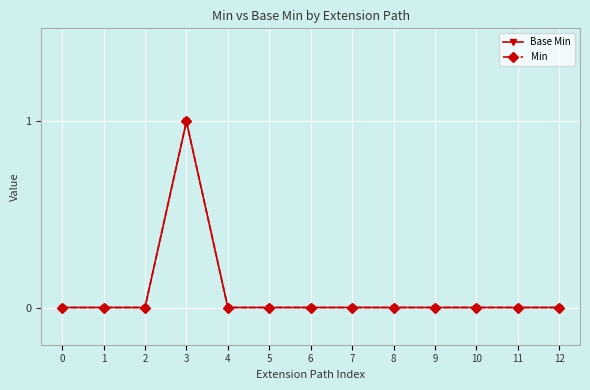

At 3, list the series in order from smallest to largest.

Base Min, Min